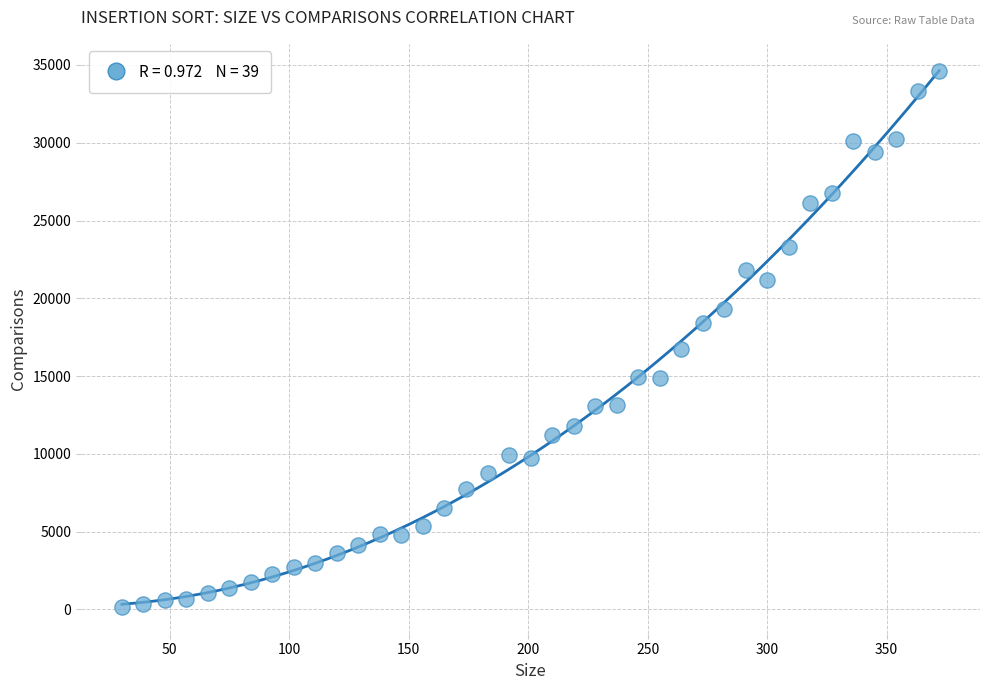

What is the range of X values (max minus min)?

342